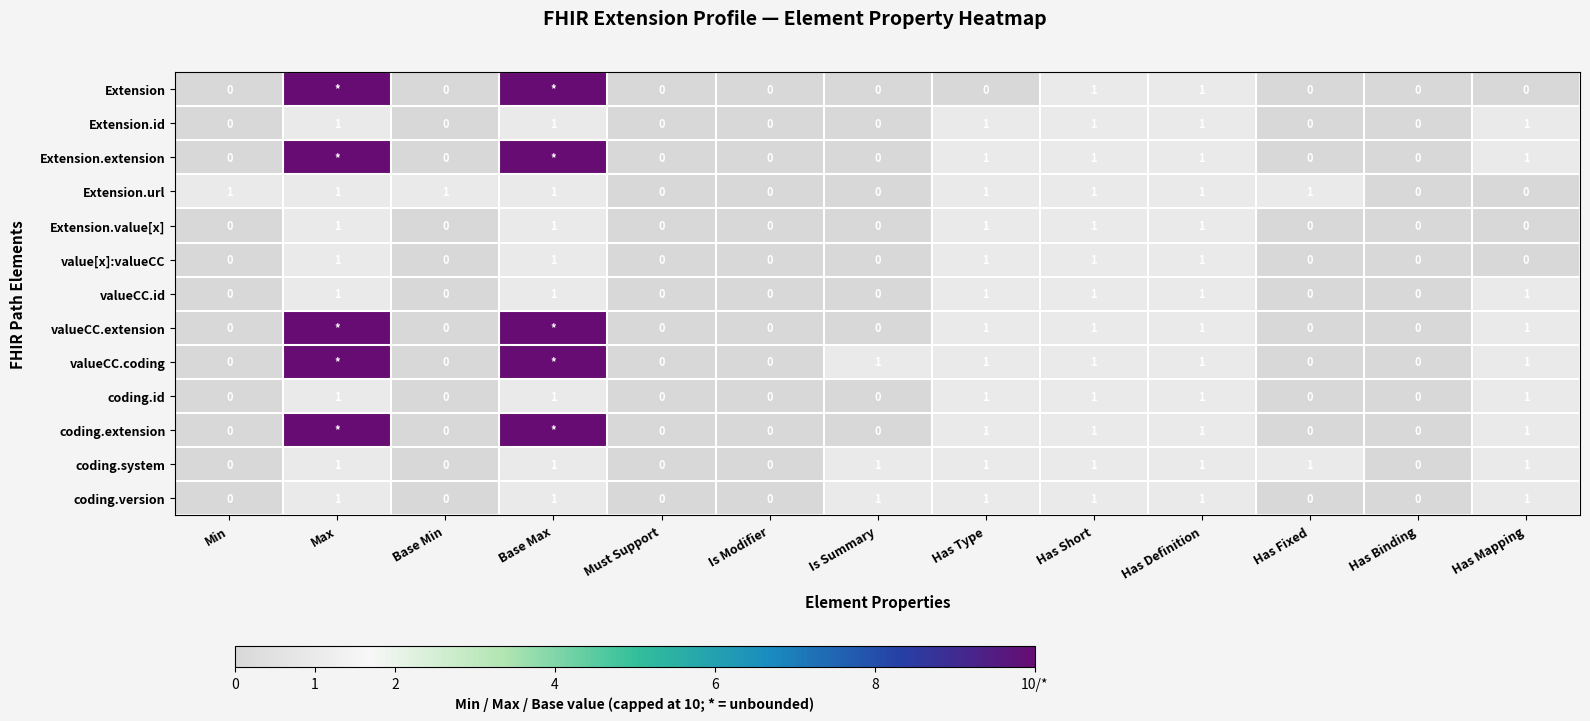

Between Has Definition and Has Binding, which is larger?

Has Definition